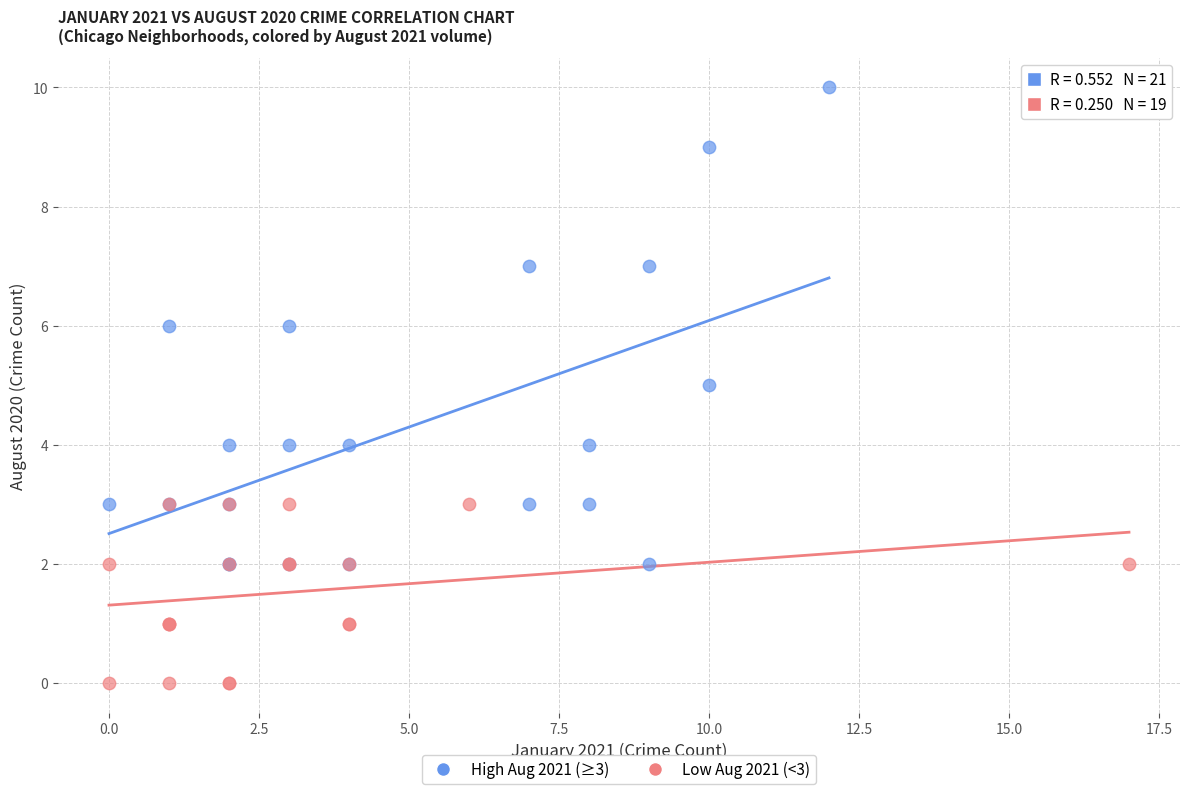

Which series has the largest Y range (max minus min)?

High Aug 2021 (≥3)